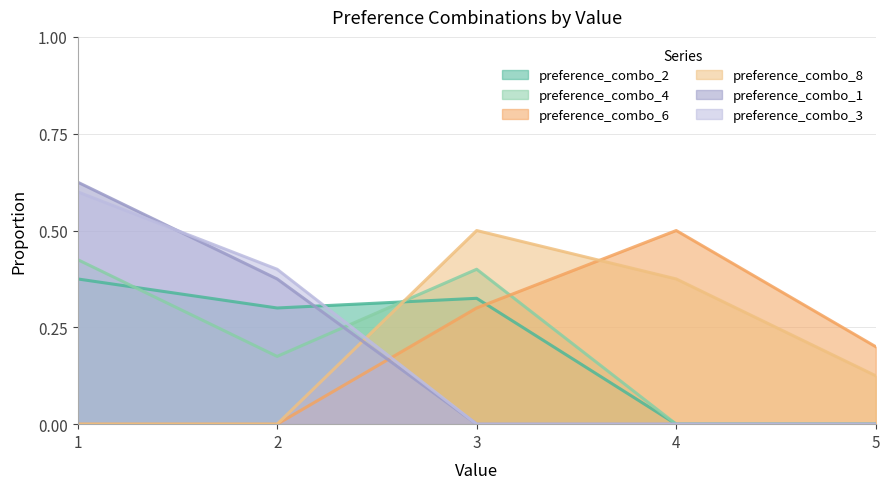

The preference_combo_2 series shows 0.3 at 2. True or false?

True